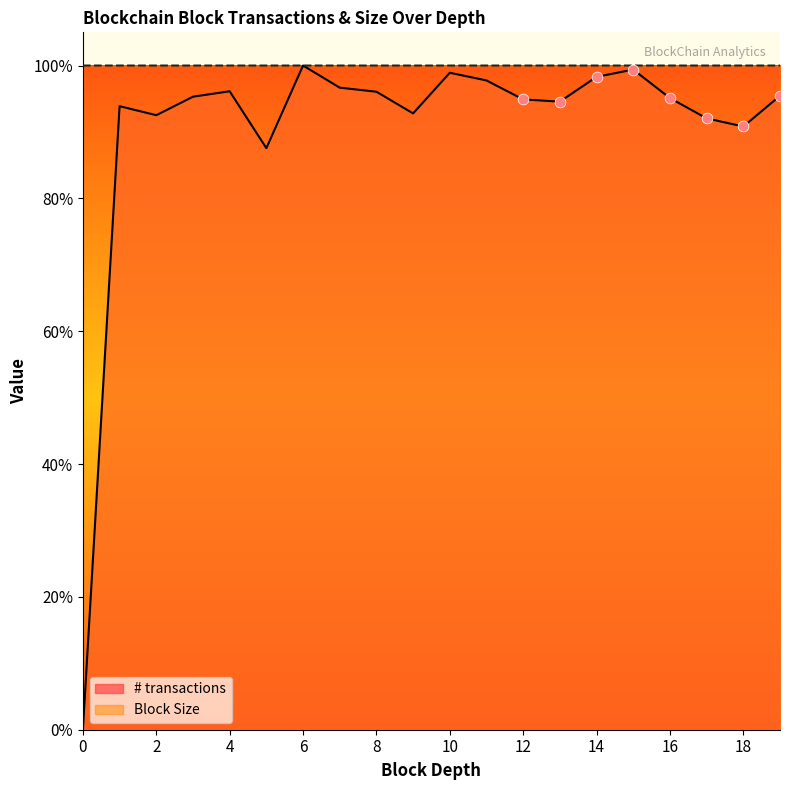

Between 7 and 3, which is larger?

7